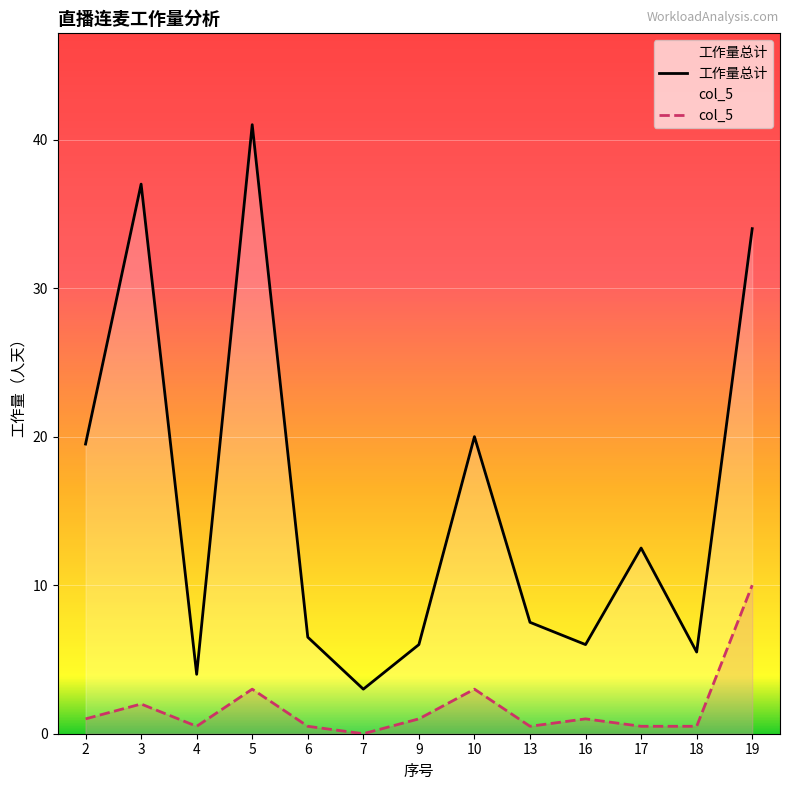

Which label corresponds to the largest value in the chart?

5